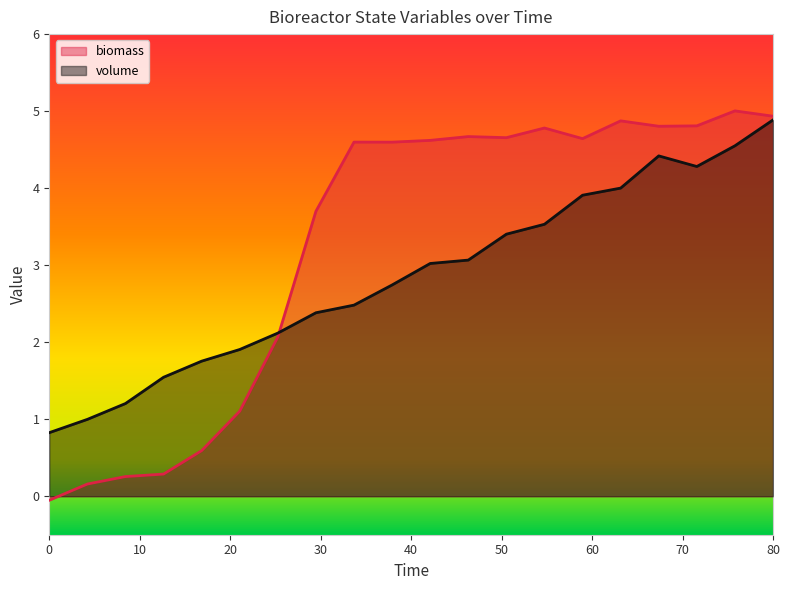

What is the value of the biomass point at the 8th from the left?

3.7